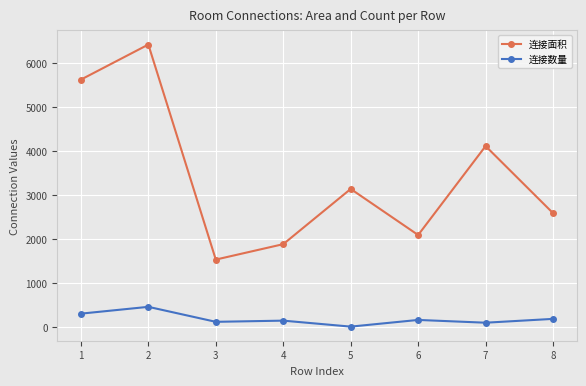

How many data points in 连接面积 are above 3141?

3